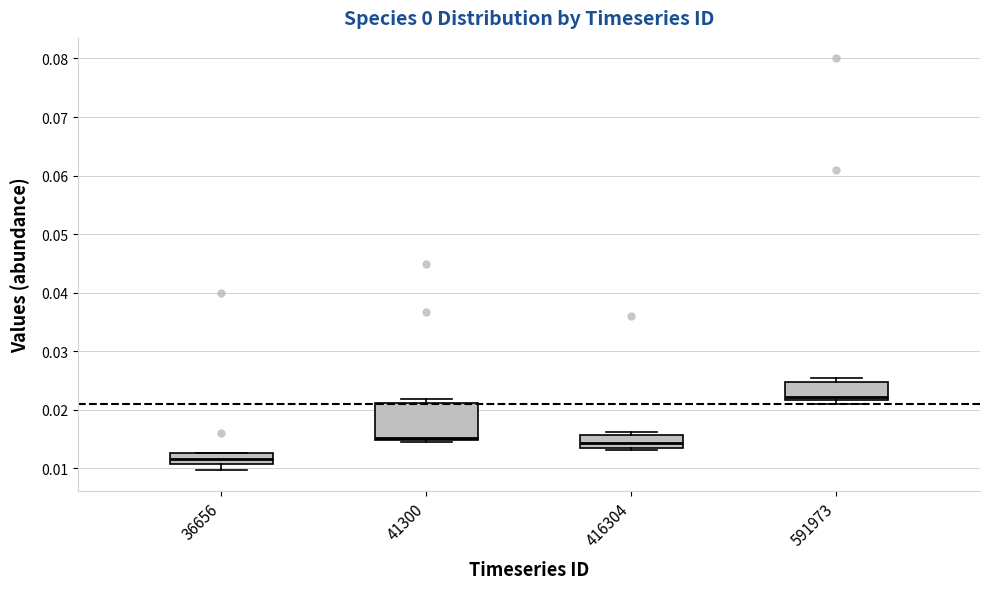

Comparing the boxes themselves (not the whiskers), which one is the tallest?

41300